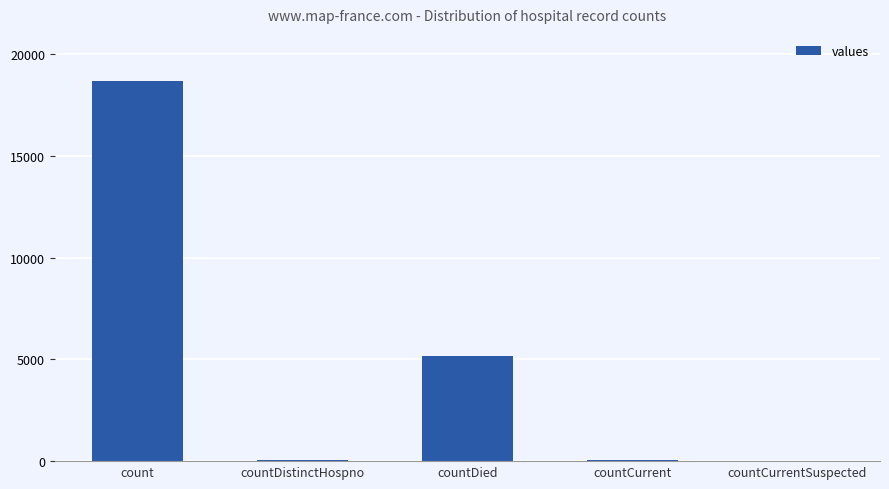

Which has a higher value, countDistinctHospno or countDied?

countDied